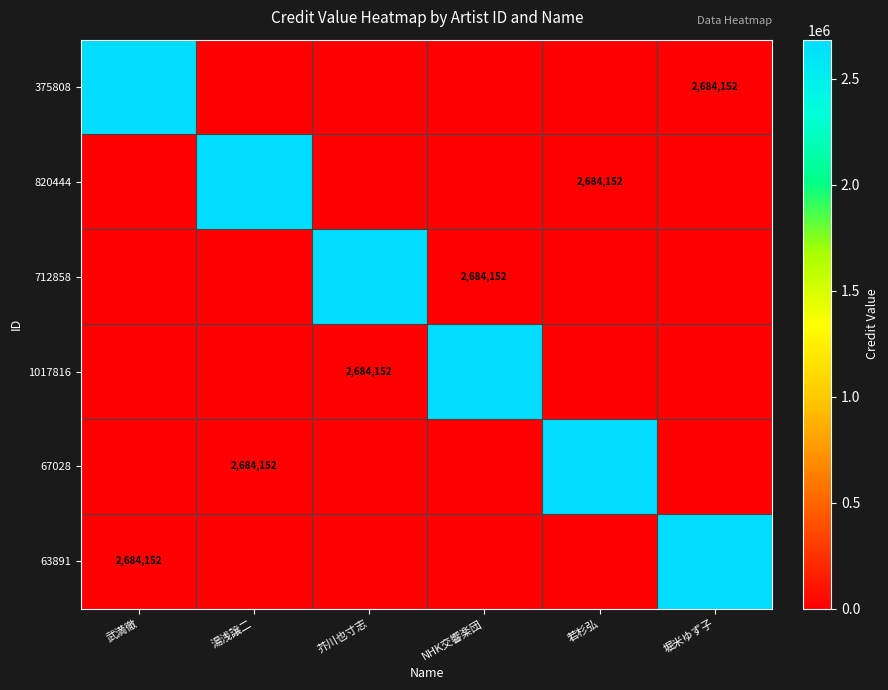

Which has a higher value, 芥川也寸志 or 堀米ゆず子?

芥川也寸志